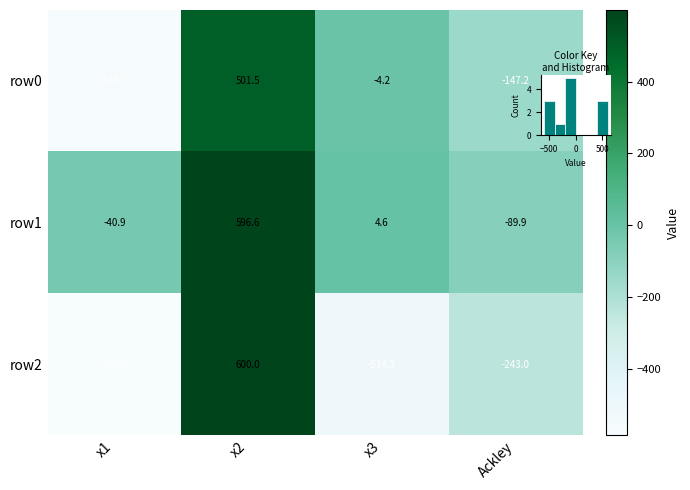

The value of row1 at x3 is 4.6. True or false?

True